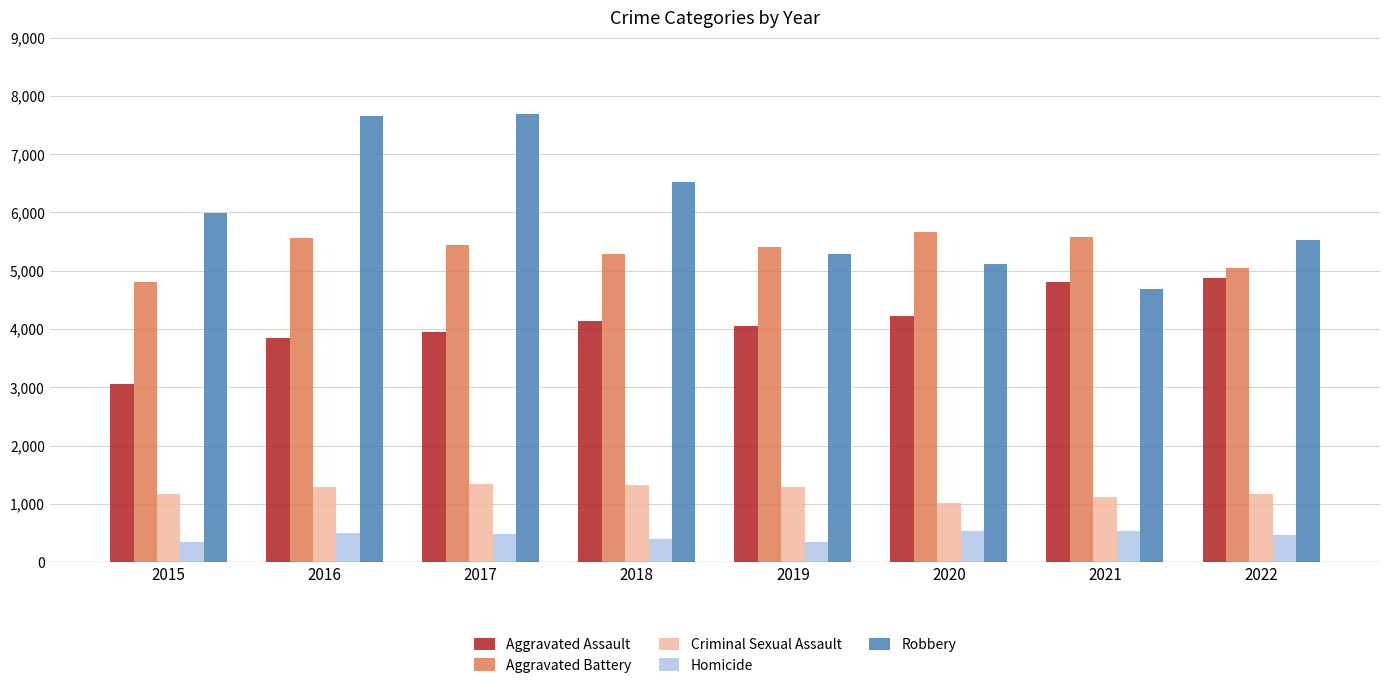

Does the chart contain stacked bars?

No